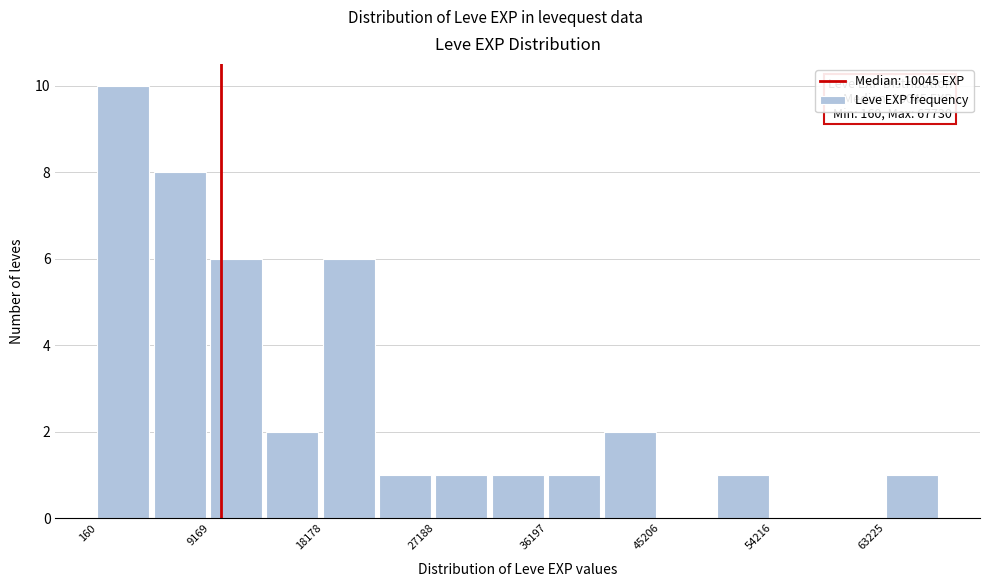

Over which range of the x-axis is the bar tallest?

0 to 5000